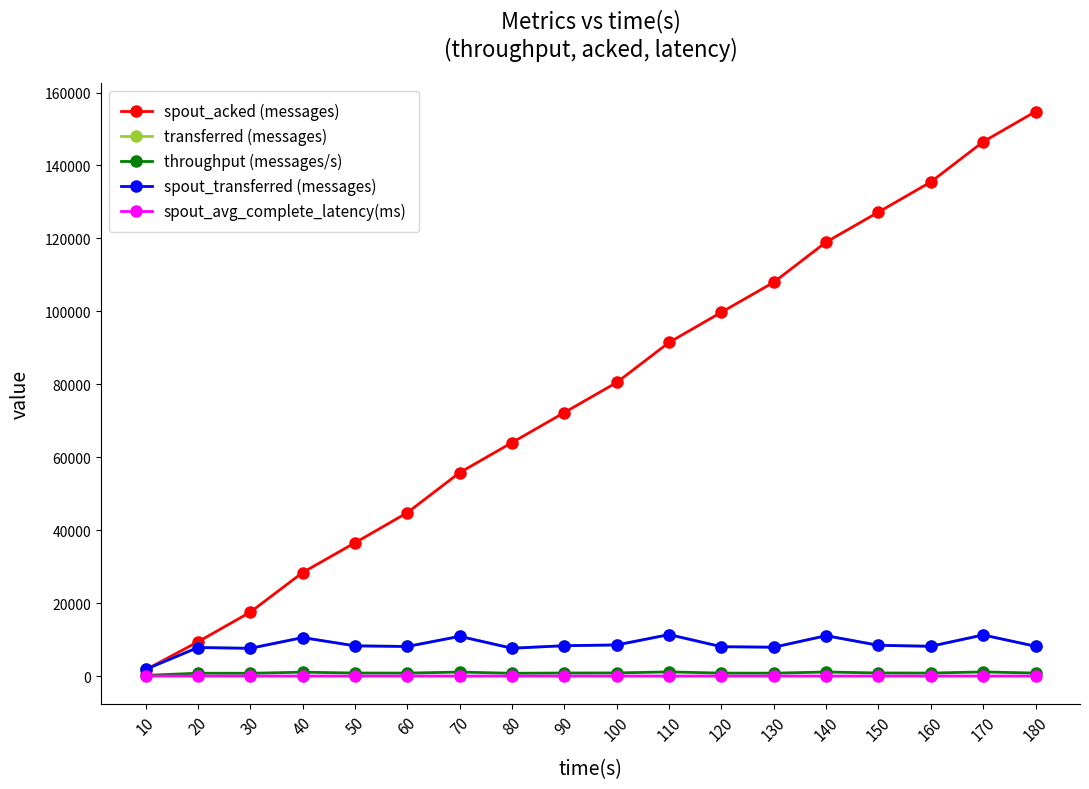

Which series has the largest total across all categories?

spout_acked (messages)